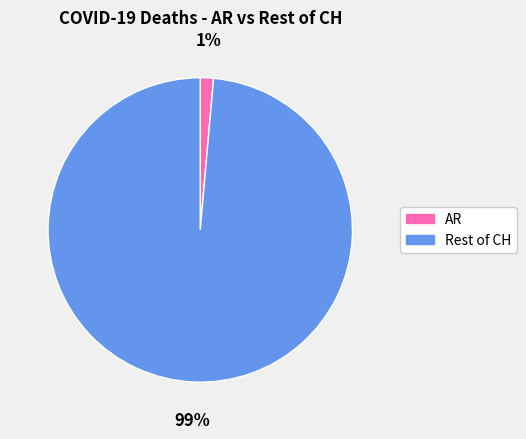

Is the sum of AR and Rest of CH greater than half?

Yes